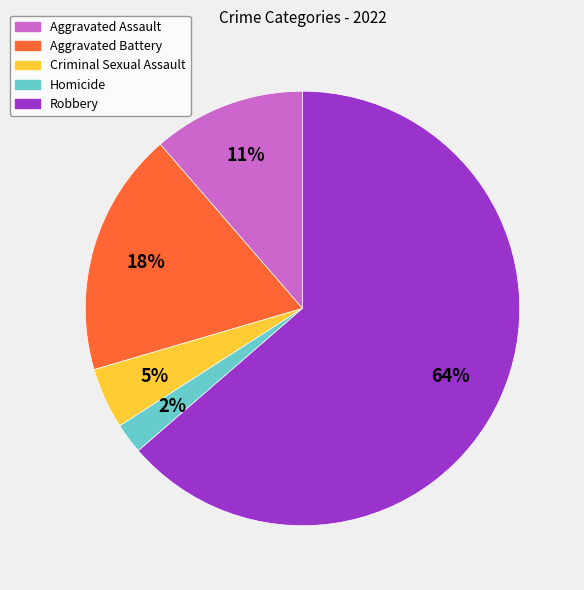

Is there a majority slice in this chart?

Yes